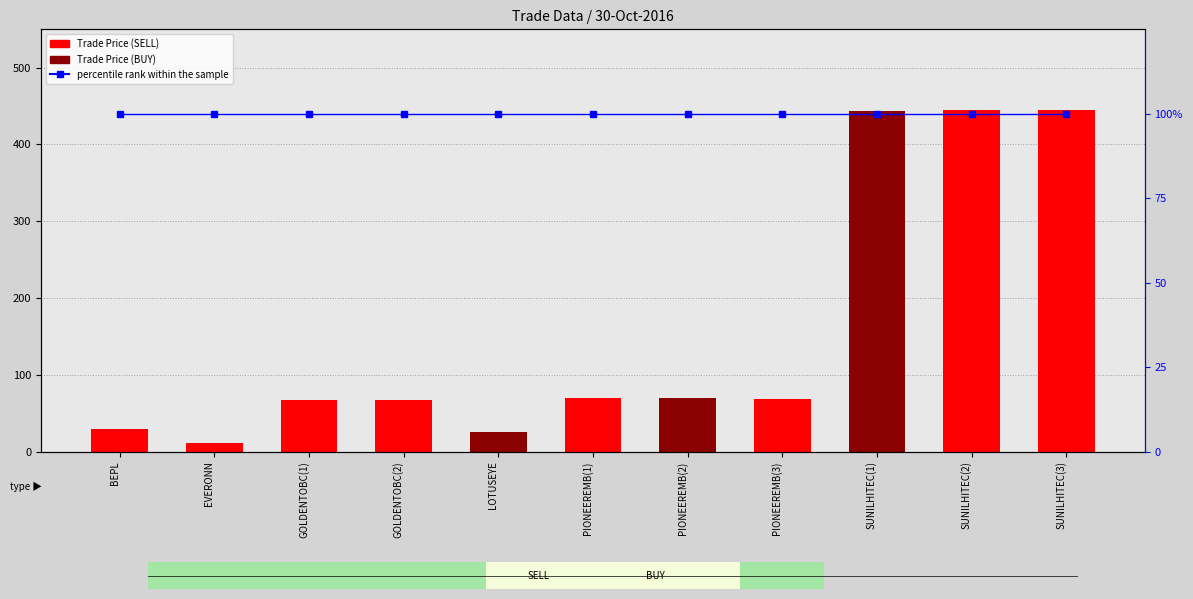

Which series has the largest total across all categories?

Trade Price